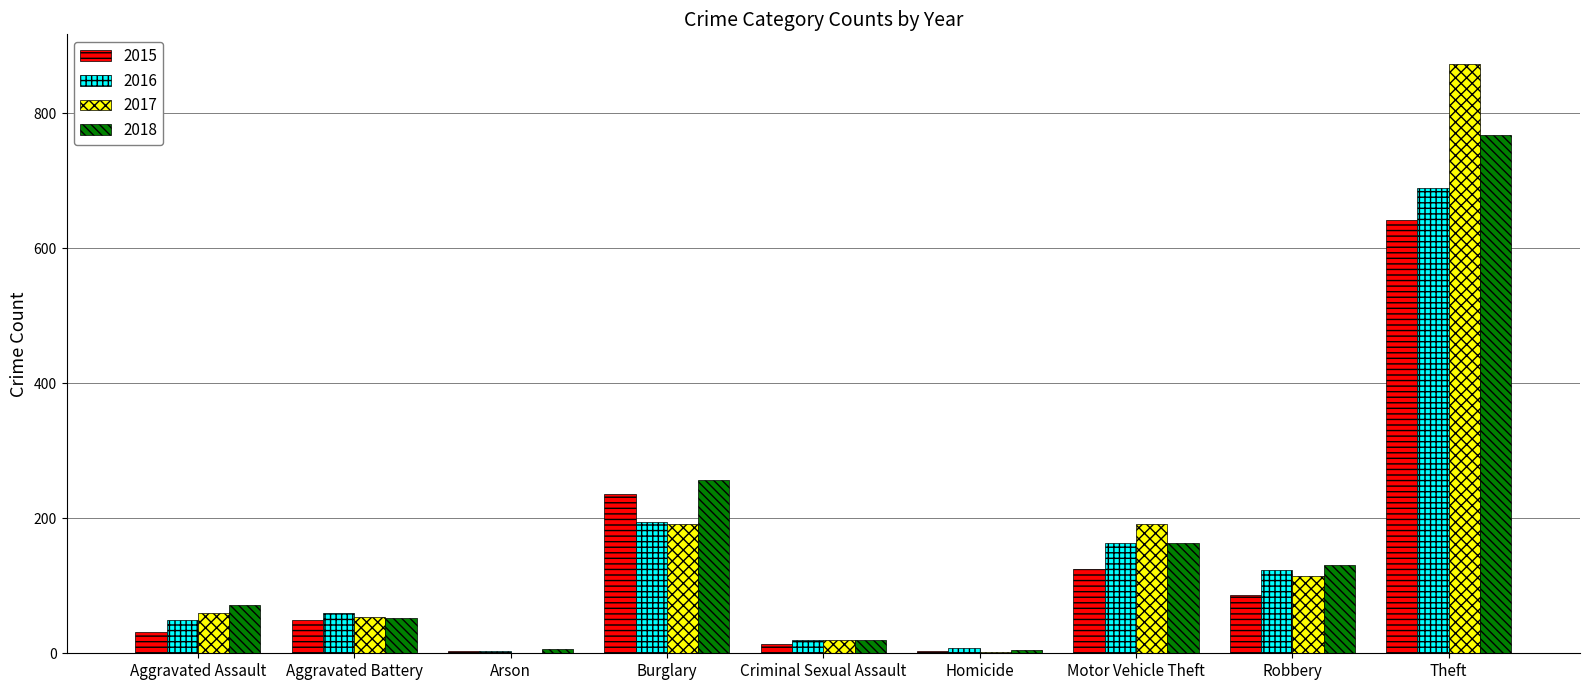

What is the sum of all 2018 values?

1473